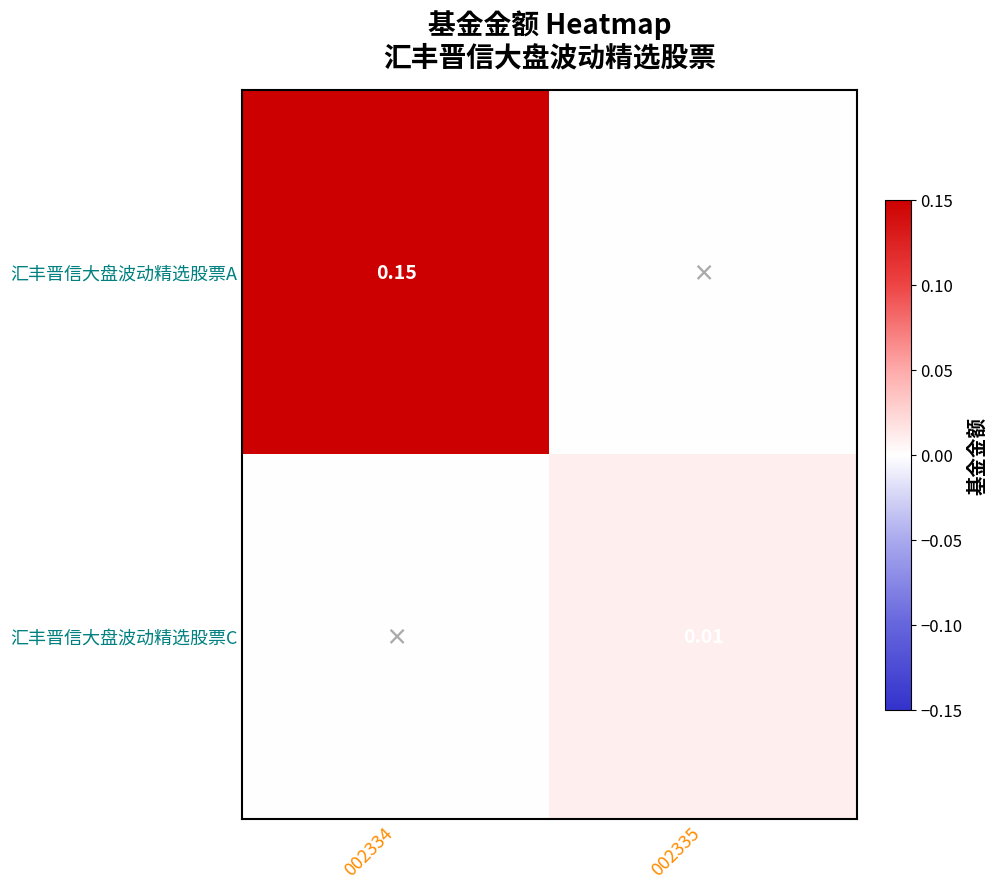

What is the average value of the 汇丰晋信大盘波动精选股票A series?

0.1